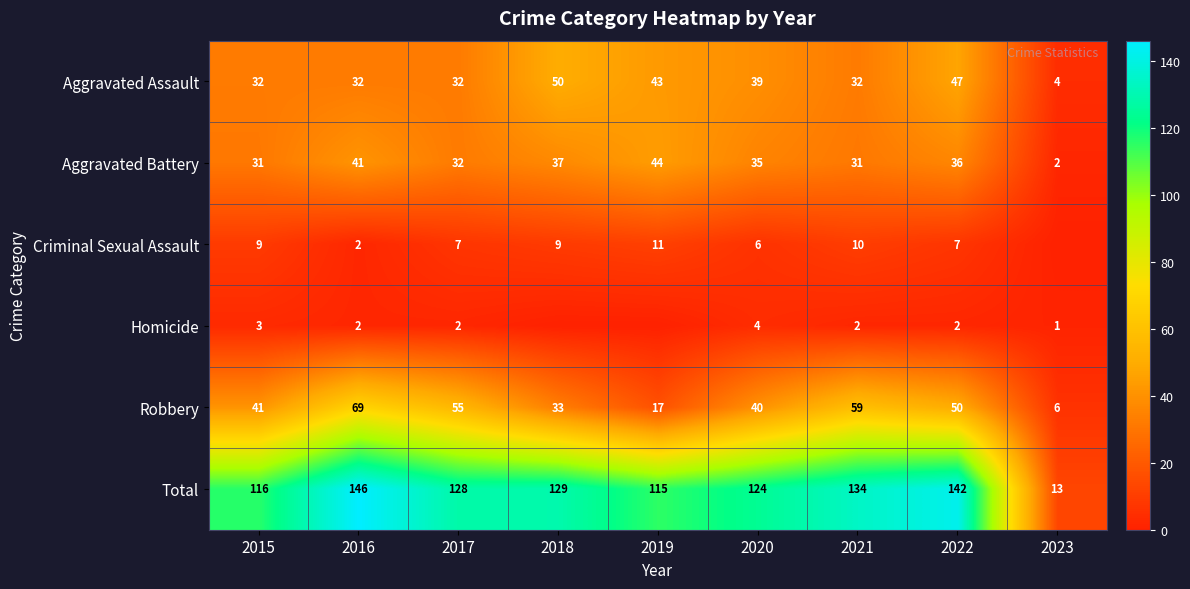

Is the value of Robbery at 2019 greater than the value of Criminal Sexual Assault at 2018?

Yes